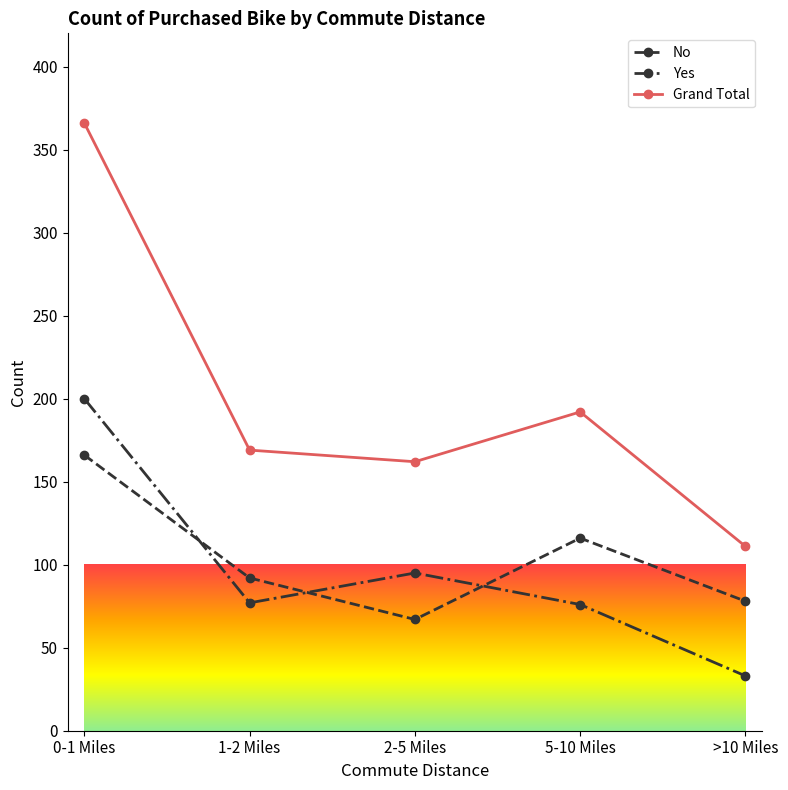

Which series changed the most between 0-1 Miles and 1-2 Miles?

Grand Total